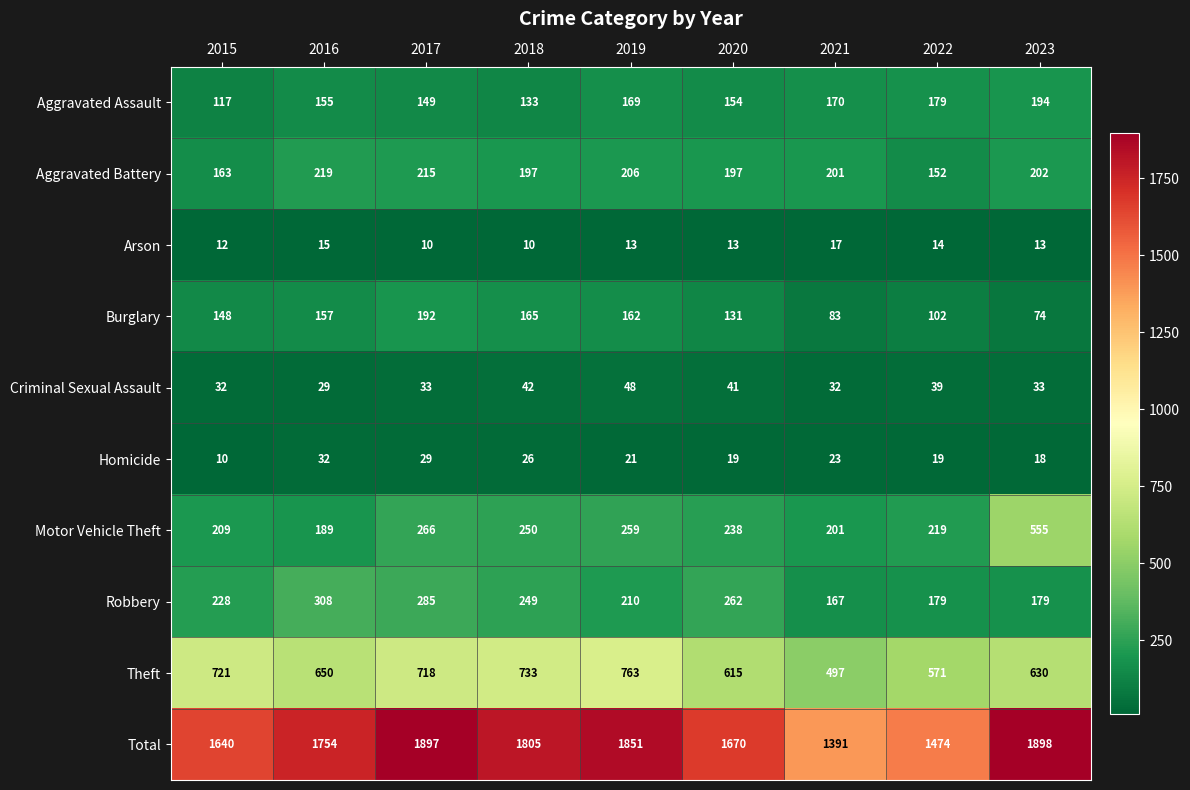

At which label does Aggravated Battery first exceed 201?

2016